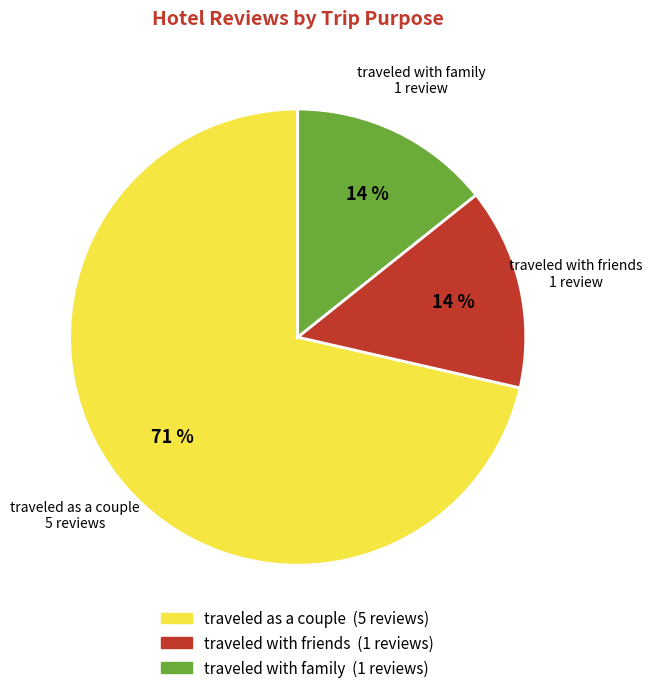

The traveled with friends slice represents 8% of the pie. True or false?

False